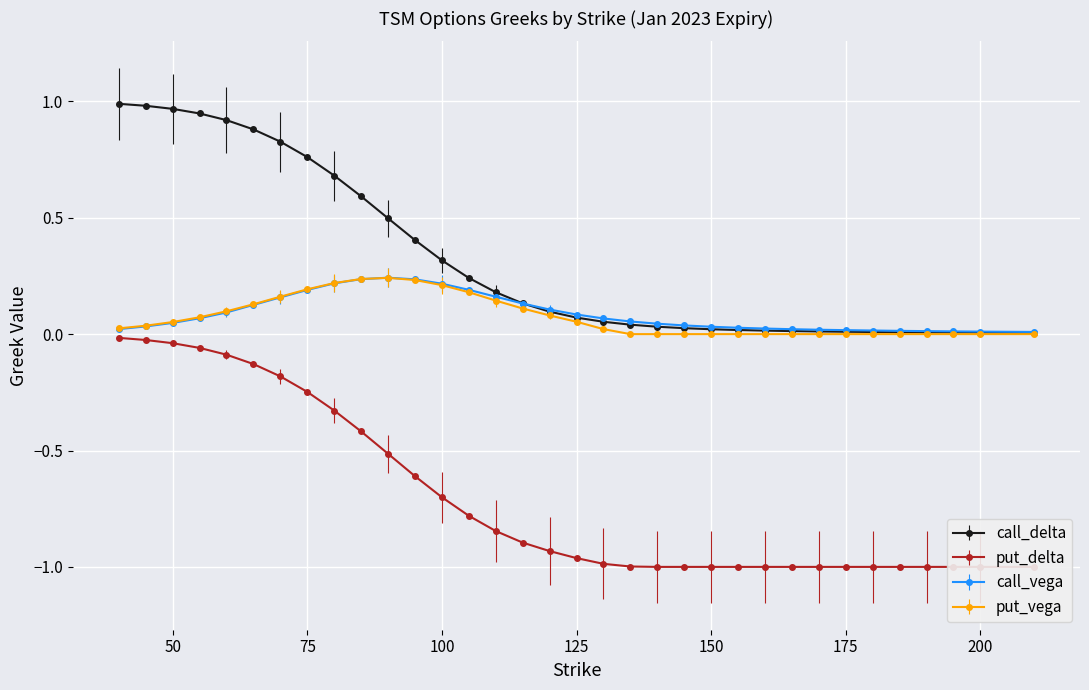

True or false: call_delta and call_vega intersect in this chart.

True